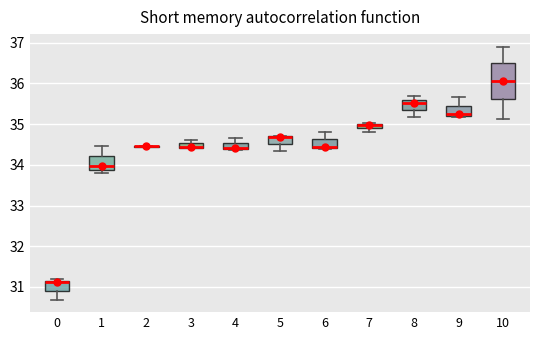

Comparing the boxes themselves (not the whiskers), which one is the tallest?

10